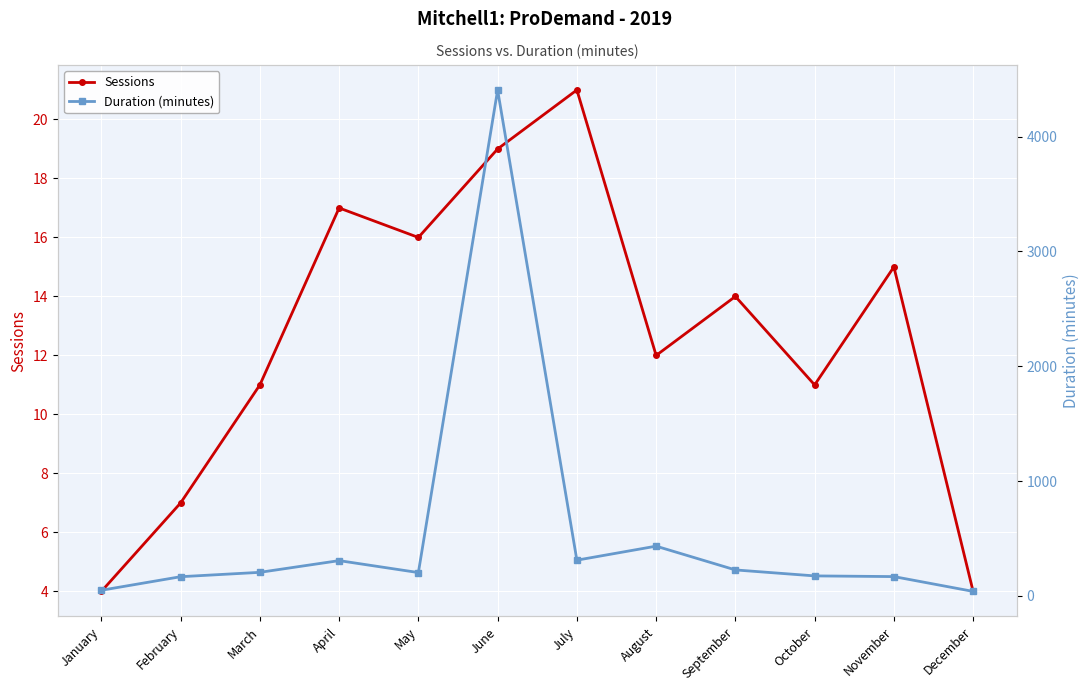

True or false: Duration (minutes) and Sessions intersect in this chart.

False